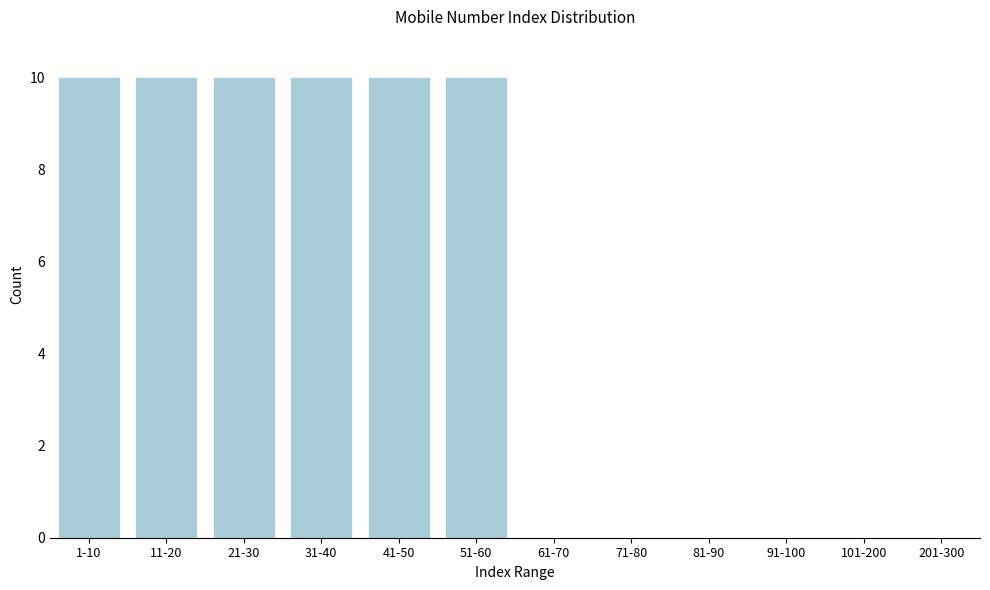

Reading right to left, what are all the values shown in this chart?

201-300=0	101-200=0	91-100=0	81-90=0	71-80=0	61-70=0	51-60=10	41-50=10	31-40=10	21-30=10	11-20=10	1-10=10